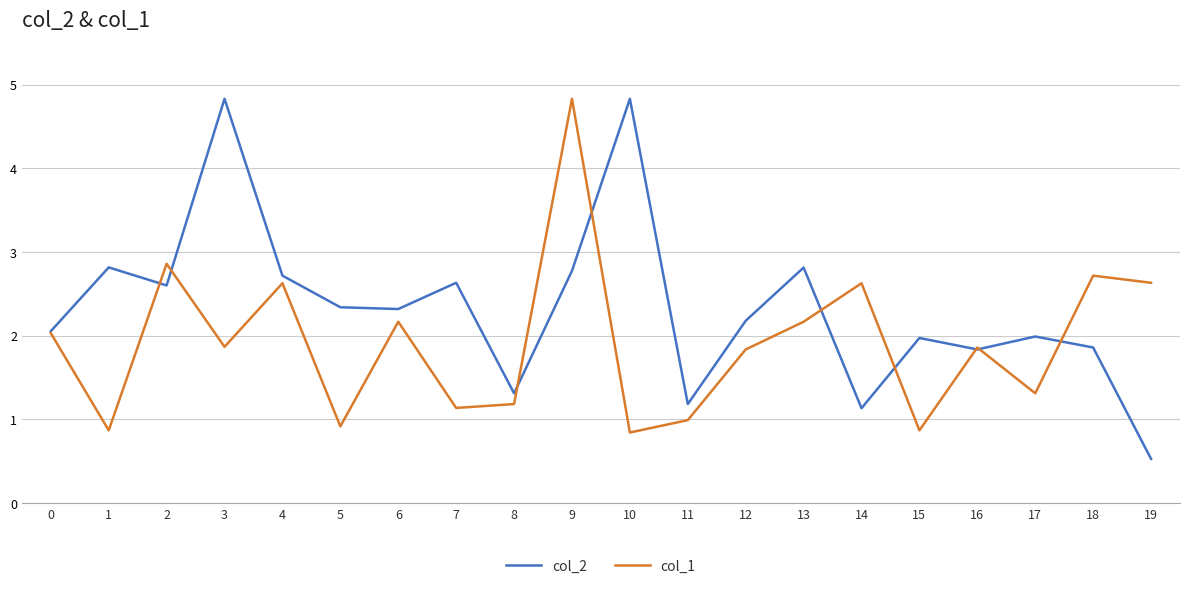

What is the sum of the col_2 values at 14 and 15?

3.1